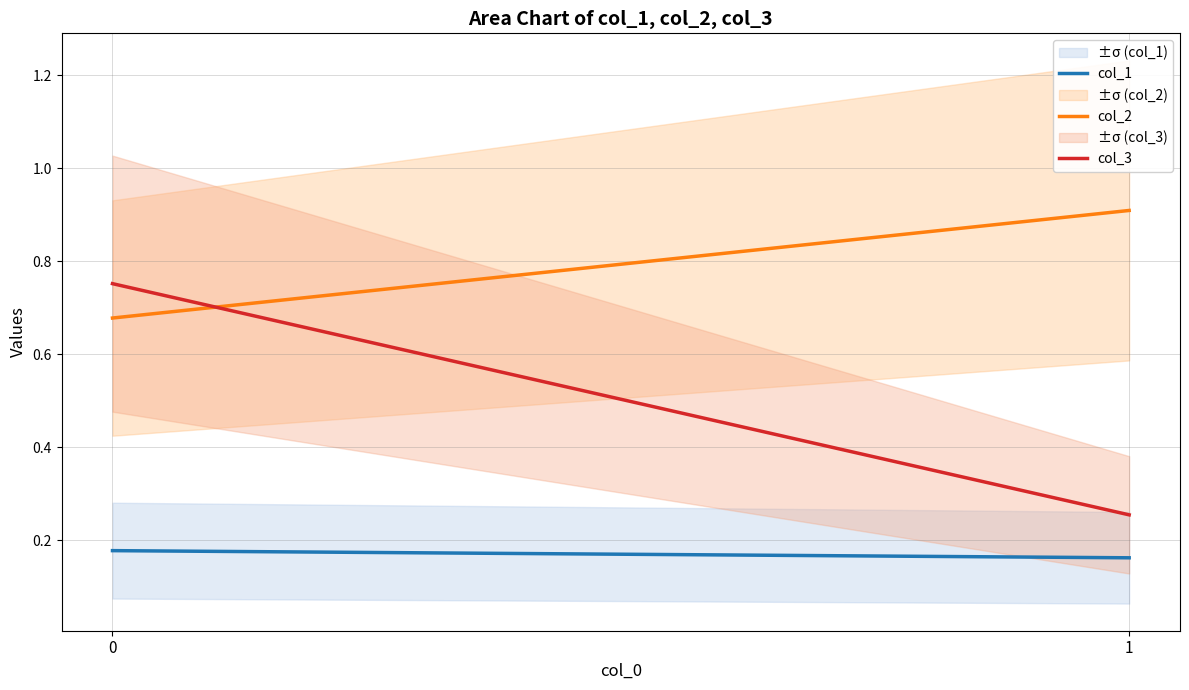

Is the value of col_1 at 1 greater than the value of col_3 at 1?

No